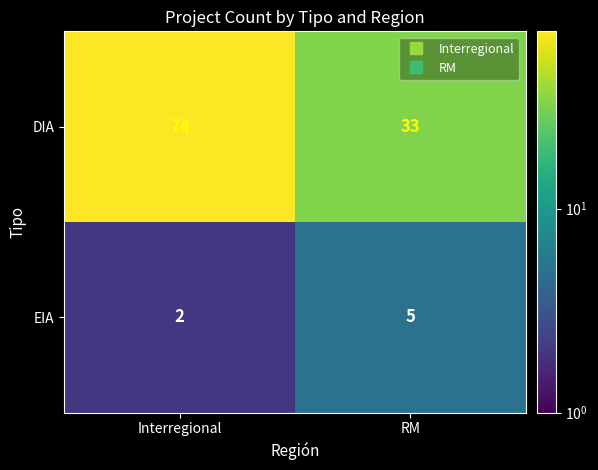

What is the difference between the maximum and minimum values in the EIA series?

3